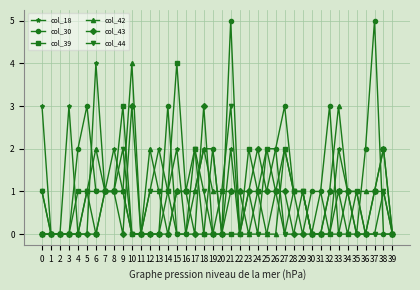

What is the difference between the col_44 values at 28 and 2?

1